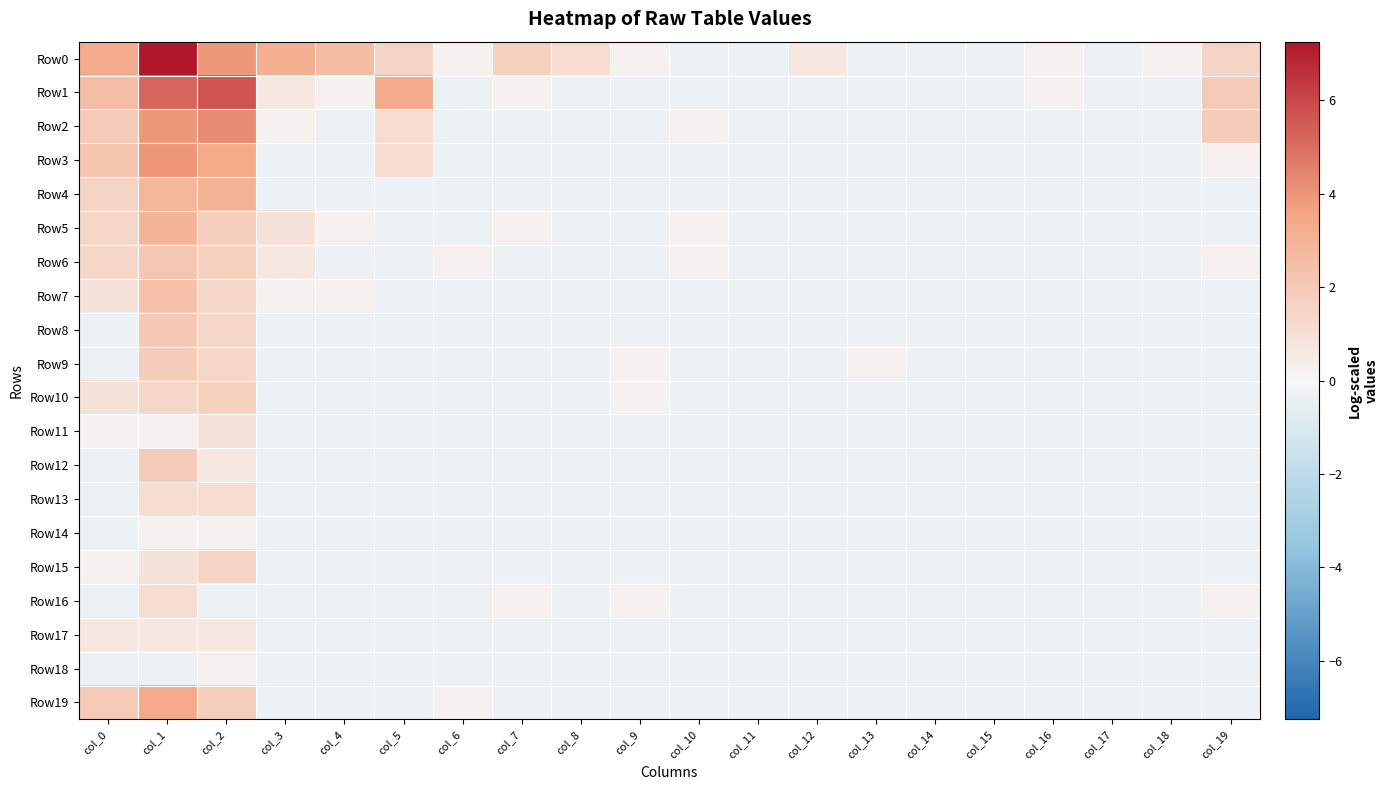

List the series in order of their peak value, lowest first.

Row14, Row18, Row17, Row11, Row13, Row16, Row15, Row10, Row9, Row12, Row8, Row6, Row7, Row5, Row4, Row19, Row3, Row2, Row1, Row0